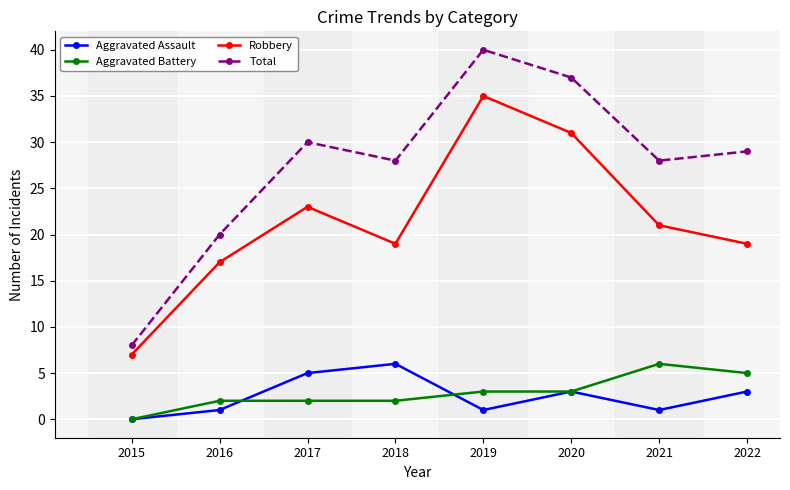

True or false: Robbery and Aggravated Battery intersect in this chart.

False